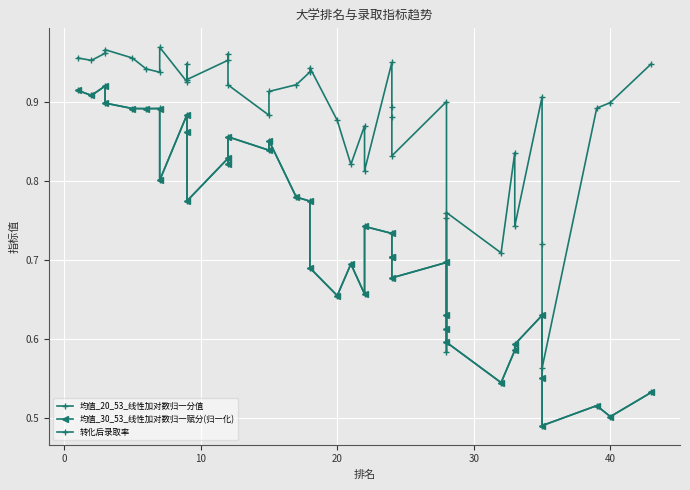

Which label corresponds to the largest value in the chart?

7